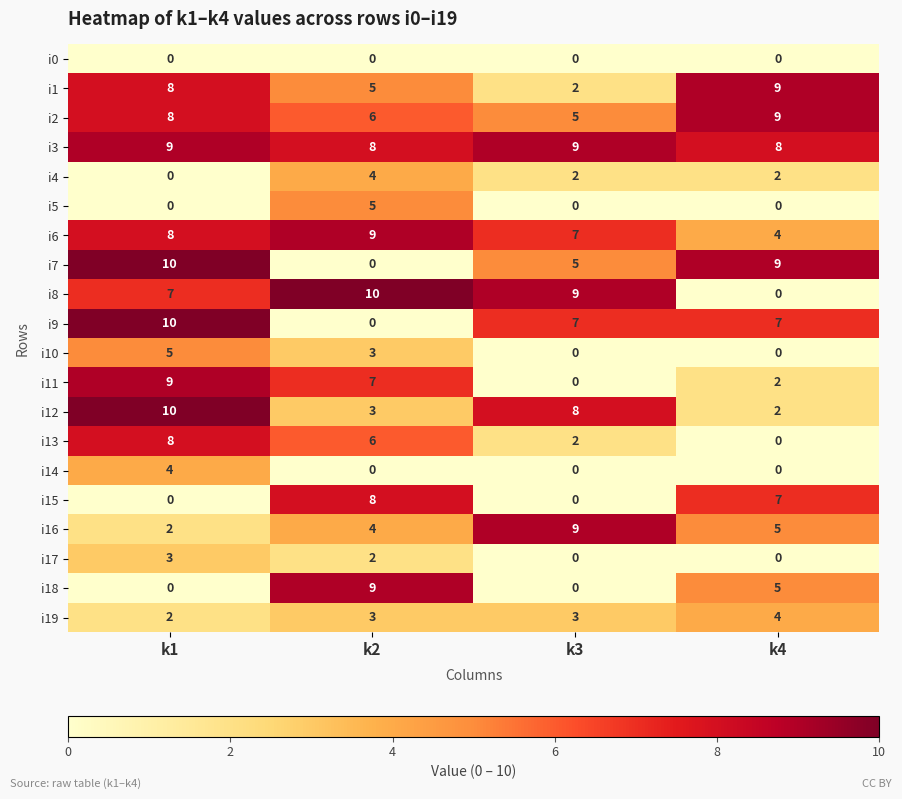

Read the i7 value at k3, to the nearest 5.

5